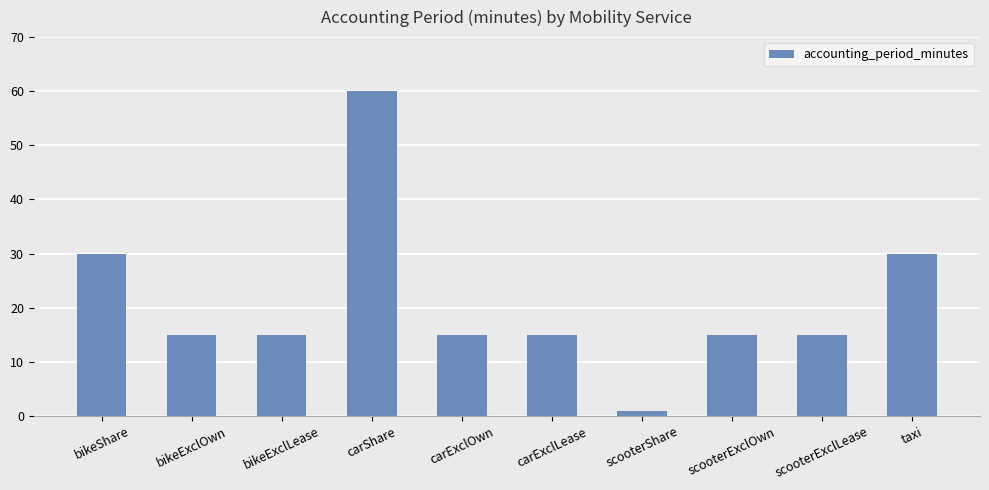

Reading right to left, what are all the values shown in this chart?

30	15	15	1	15	15	60	15	15	30